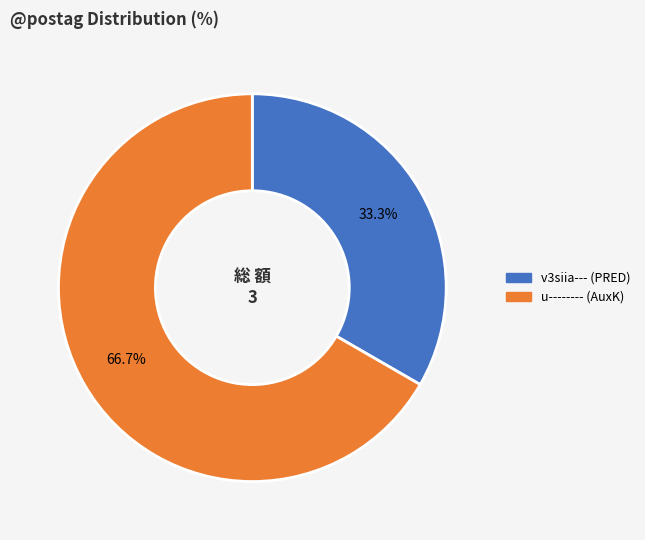

Is it true that v3siia--- is 33% of the pie?

True